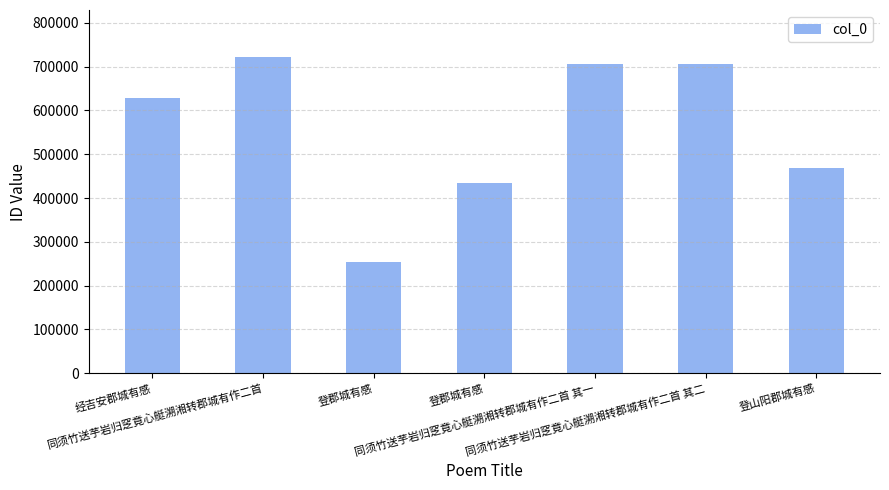

How many values are below 627225?

3